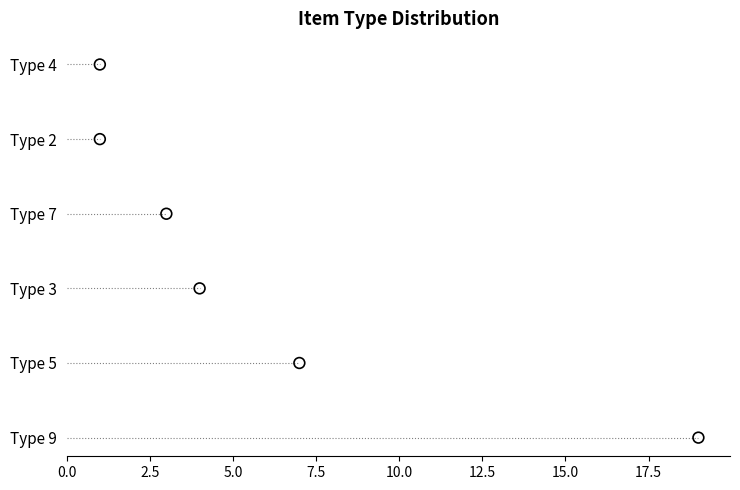

What is the change in value from 2.5 to 5.0?

+1